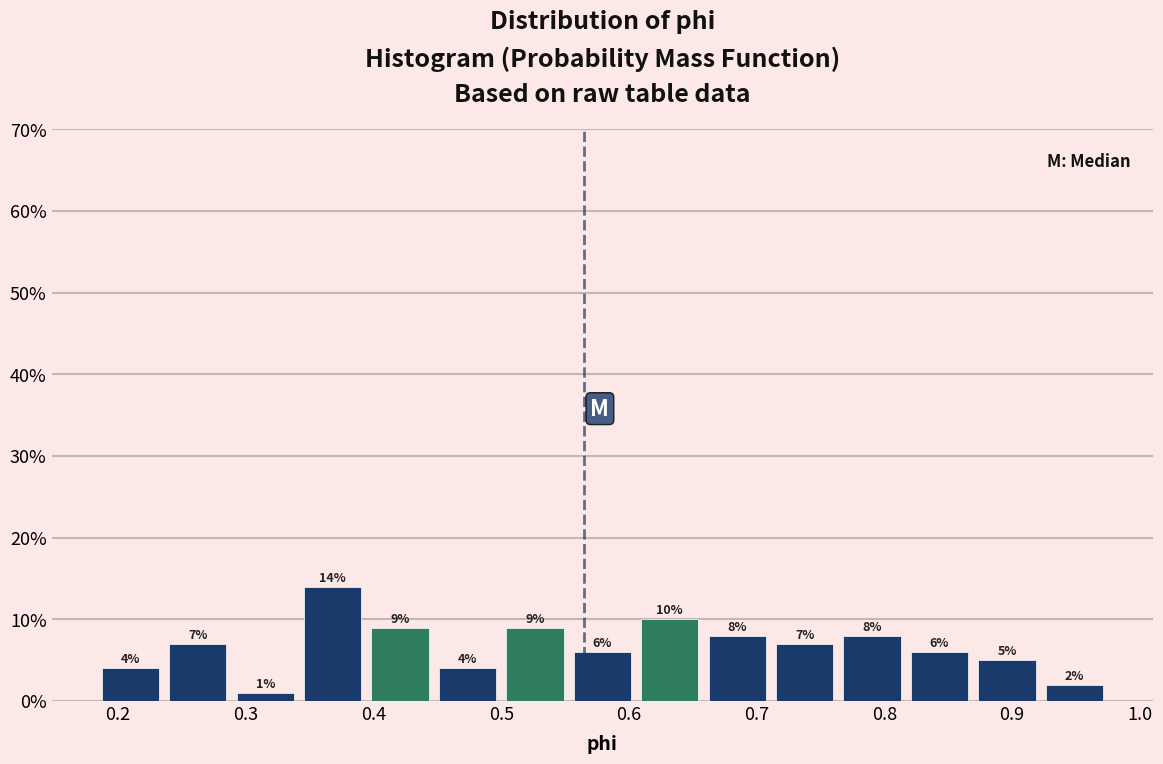

Reading left to right, transcribe this chart: for each bar, give the range it covers on the x-axis and its height. The bar edges are not printed on the chart, so give them approximately, as read against the axis.

0.18 to 0.24: 4
0.24 to 0.29: 7
0.29 to 0.34: 1
0.34 to 0.39: 14
0.39 to 0.45: 9
0.45 to 0.50: 4
0.50 to 0.55: 9
0.55 to 0.61: 6
0.61 to 0.66: 10
0.66 to 0.71: 8
0.71 to 0.76: 7
0.76 to 0.82: 8
0.82 to 0.87: 6
0.87 to 0.92: 5
0.92 to 0.98: 2